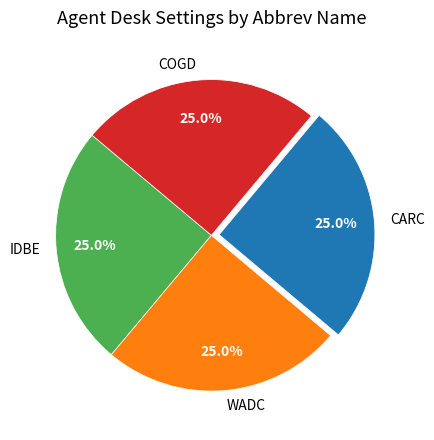

What is the ratio of the value at COGD to the value at IDBE?

1.0